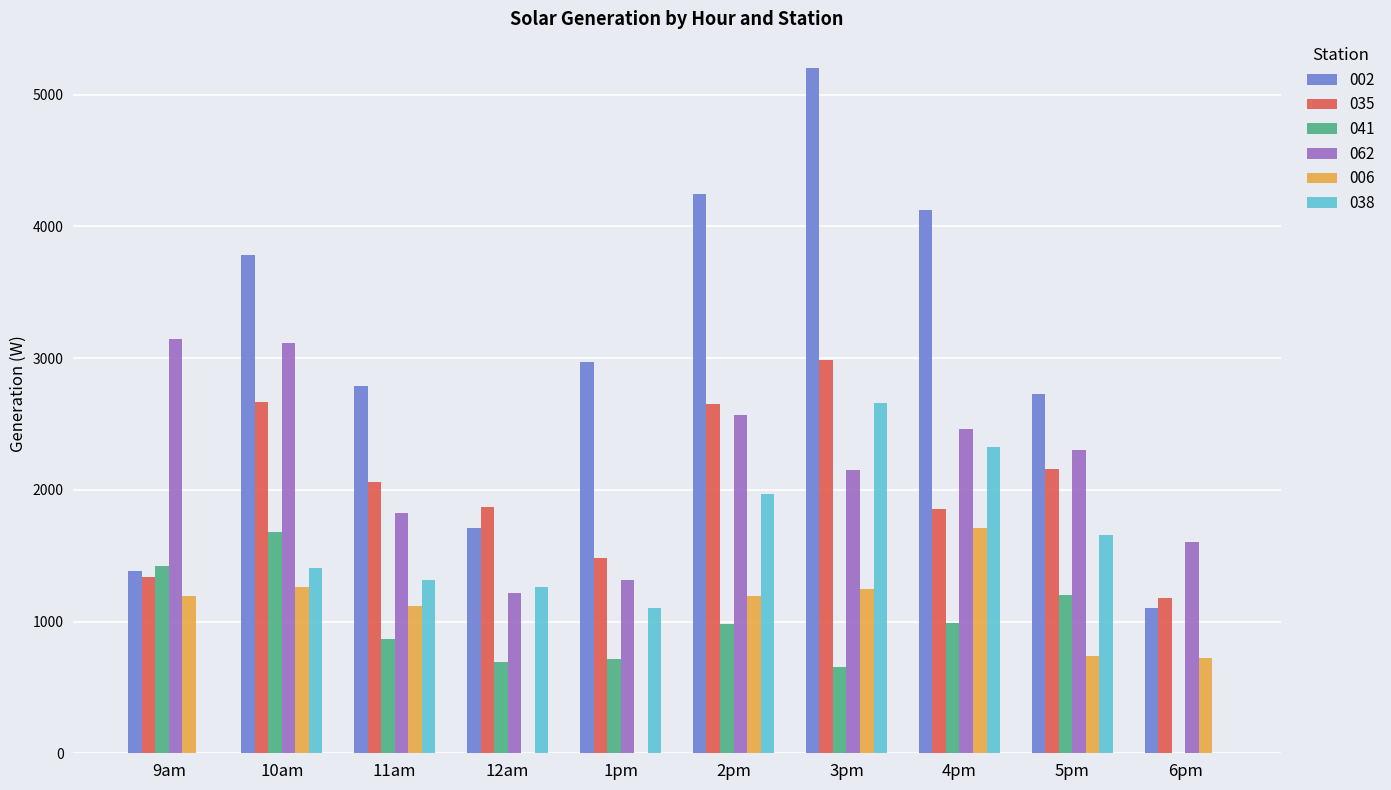

What is the sum of the 041 values at 5pm and 10am?

2881.9